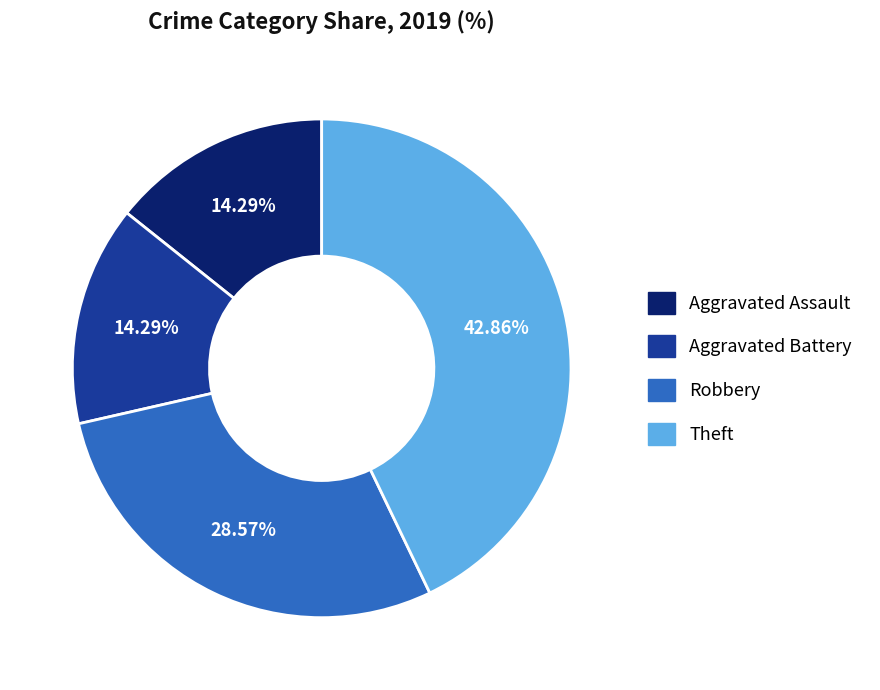

What is the ratio of the value at Aggravated Assault to the value at Aggravated Battery?

1.0